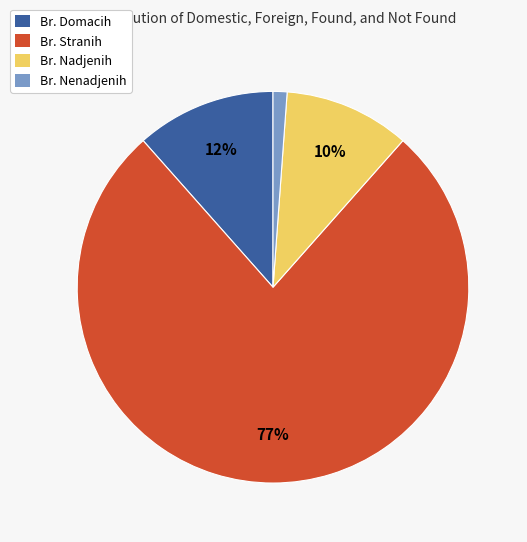

Do Br. Nadjenih and Br. Stranih together represent more than half of the pie?

Yes